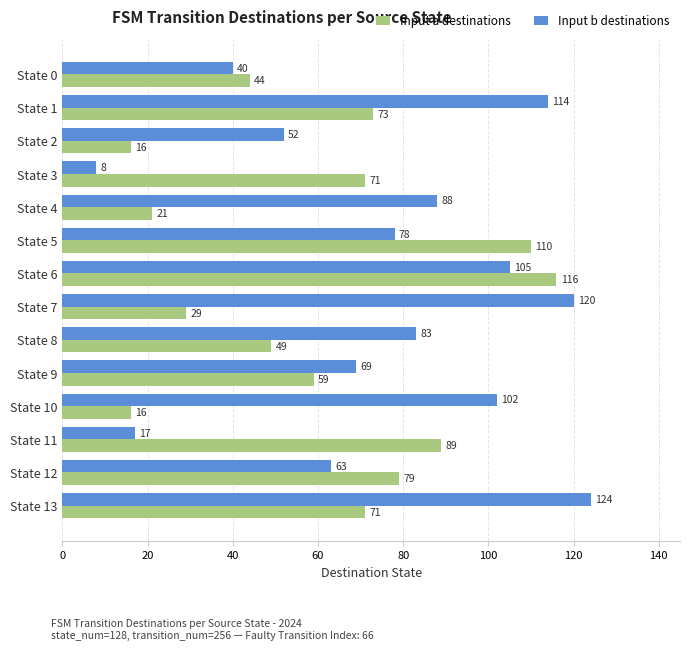

The value of Input a destinations at State 7 is 48. True or false?

False